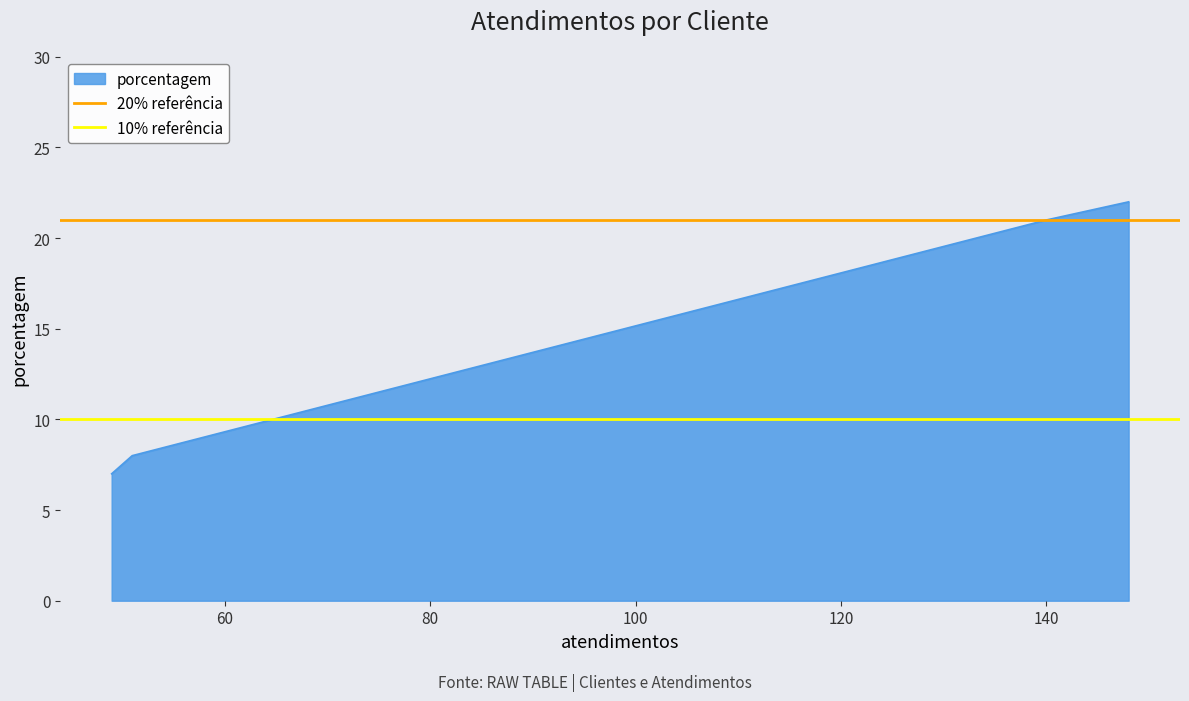

What is the minimum value for porcentagem?

7